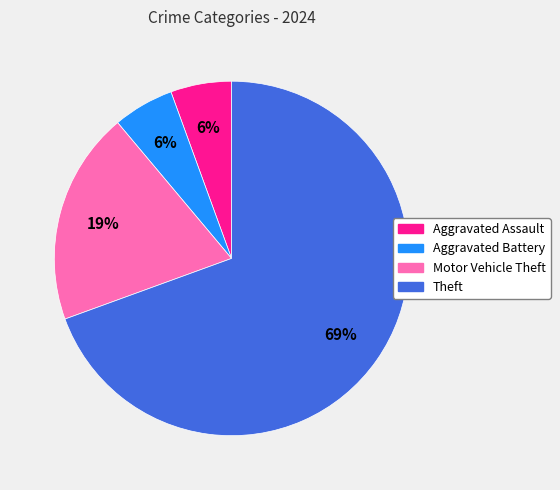

Which slice is the largest?

Theft